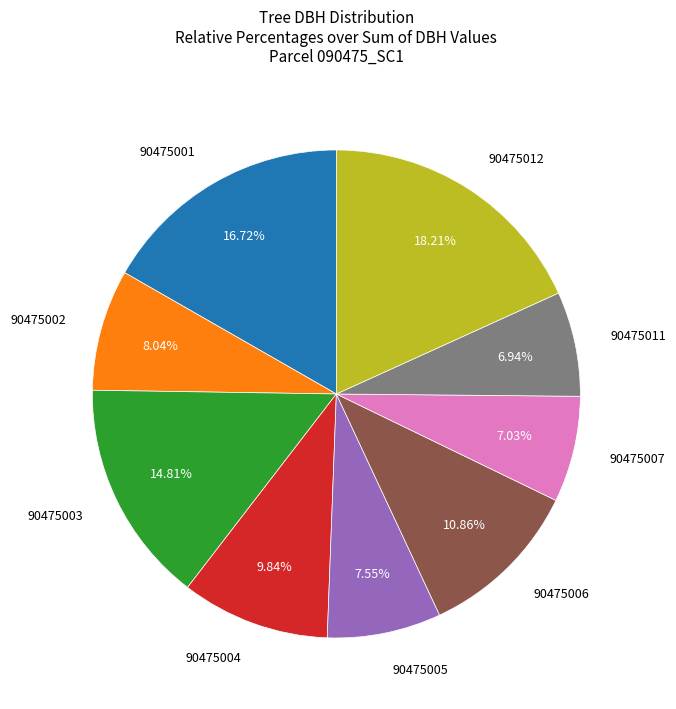

Does any single category account for the majority?

No